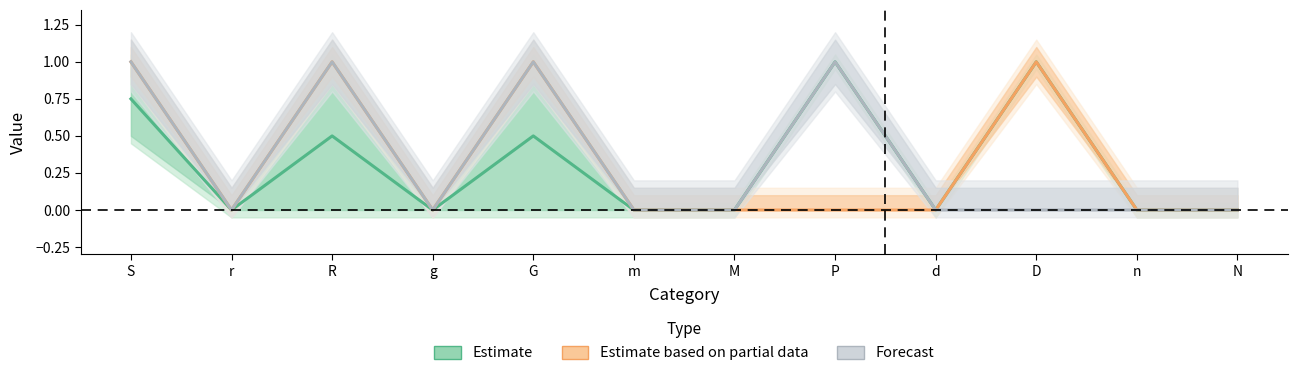

Rank the series at g from lowest to highest value.

Estimate, Estimate based on partial data, Forecast